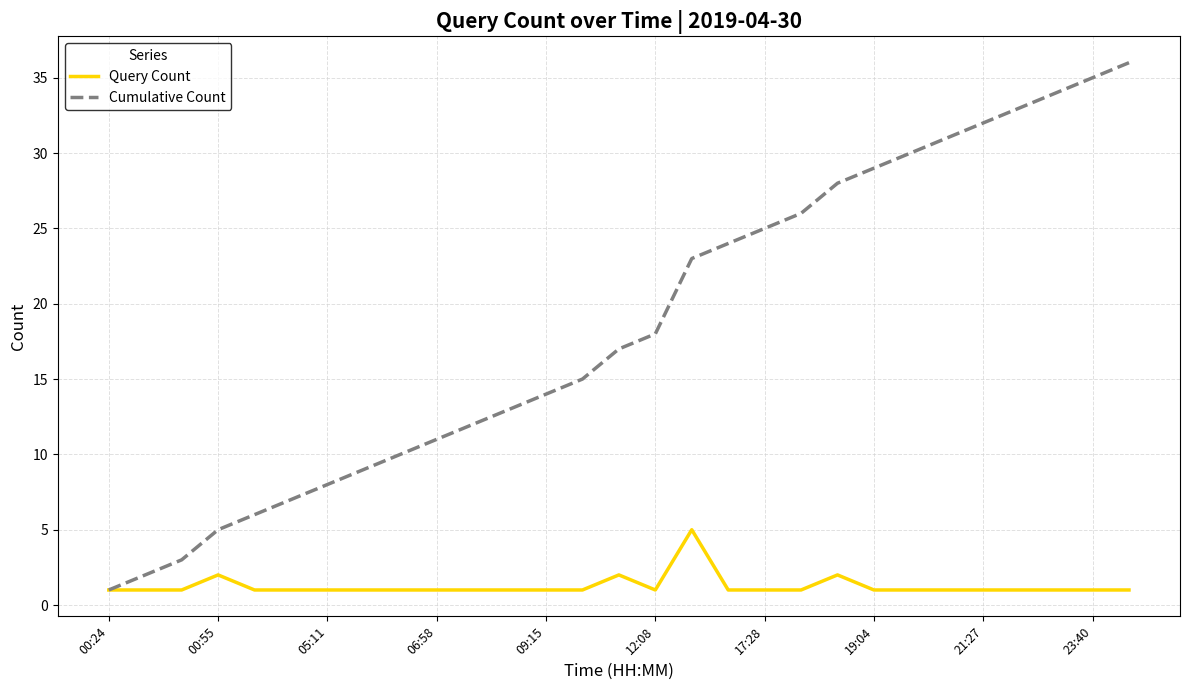

What is the average value of the Query Count series?

1